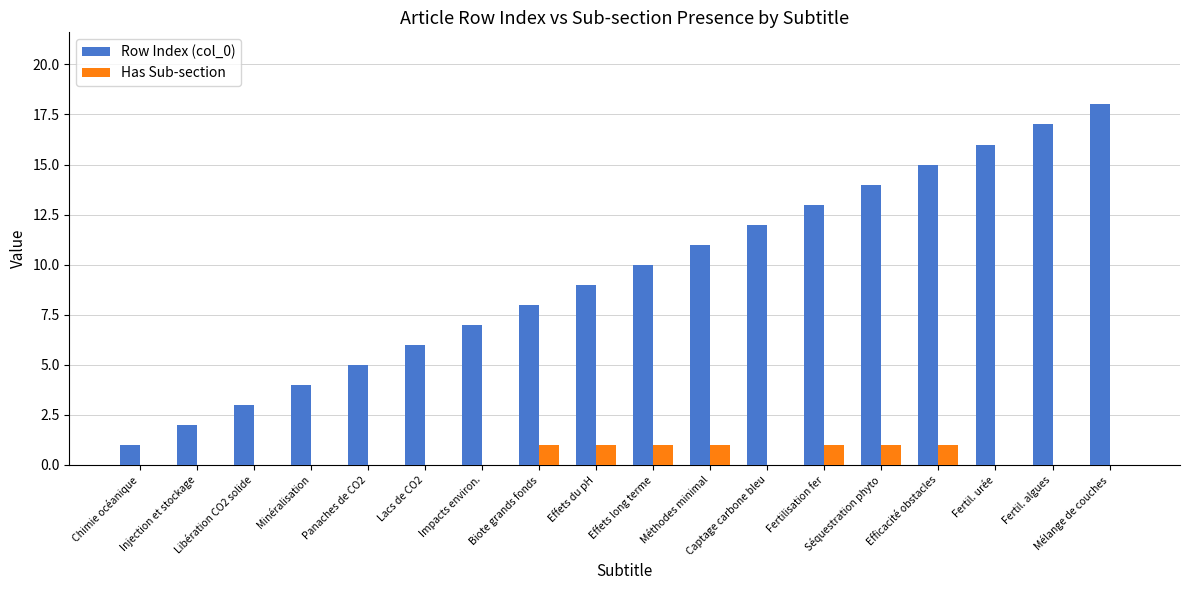

Count the number of data series in this chart.

2